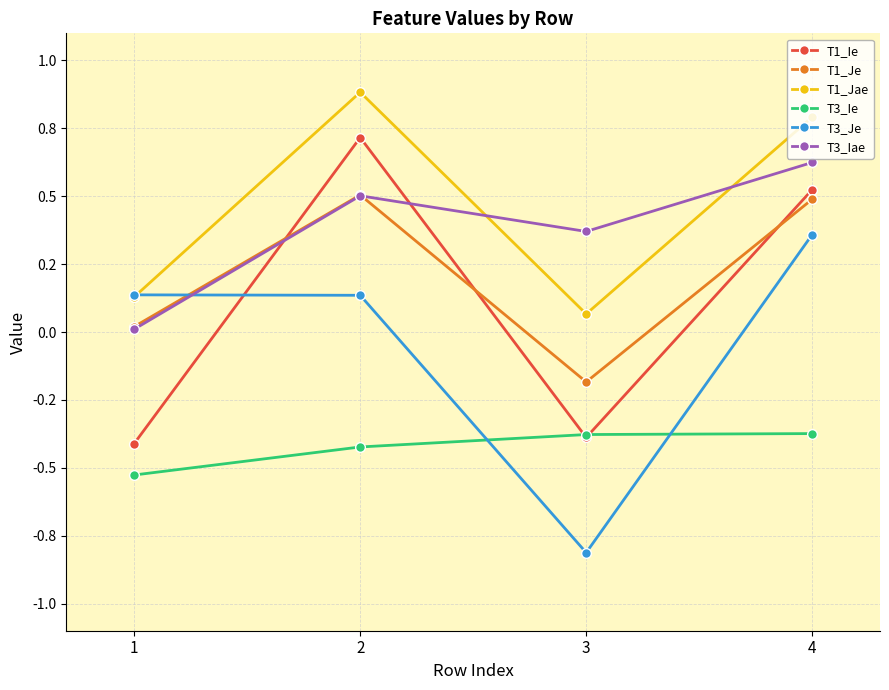

Does the chart have visible grid lines?

Yes